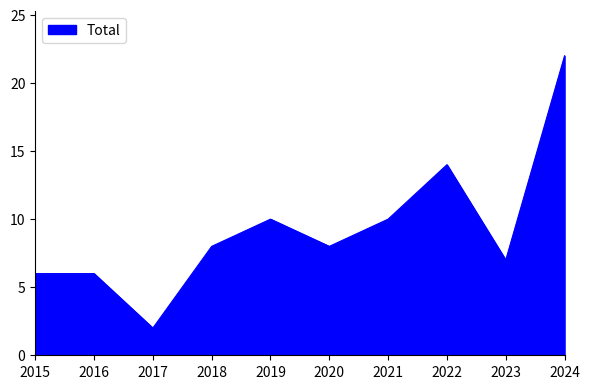

Does the chart display data point markers on the line(s)?

No